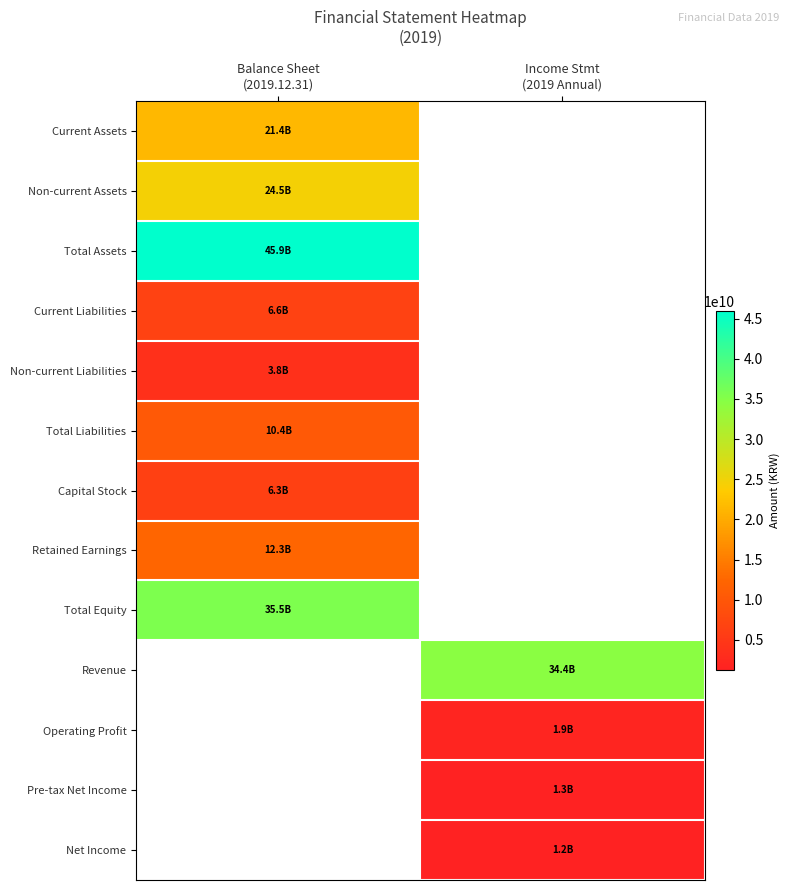

What value does the Total Assets series have at Balance Sheet (2019.12.31)?

45944754929.0